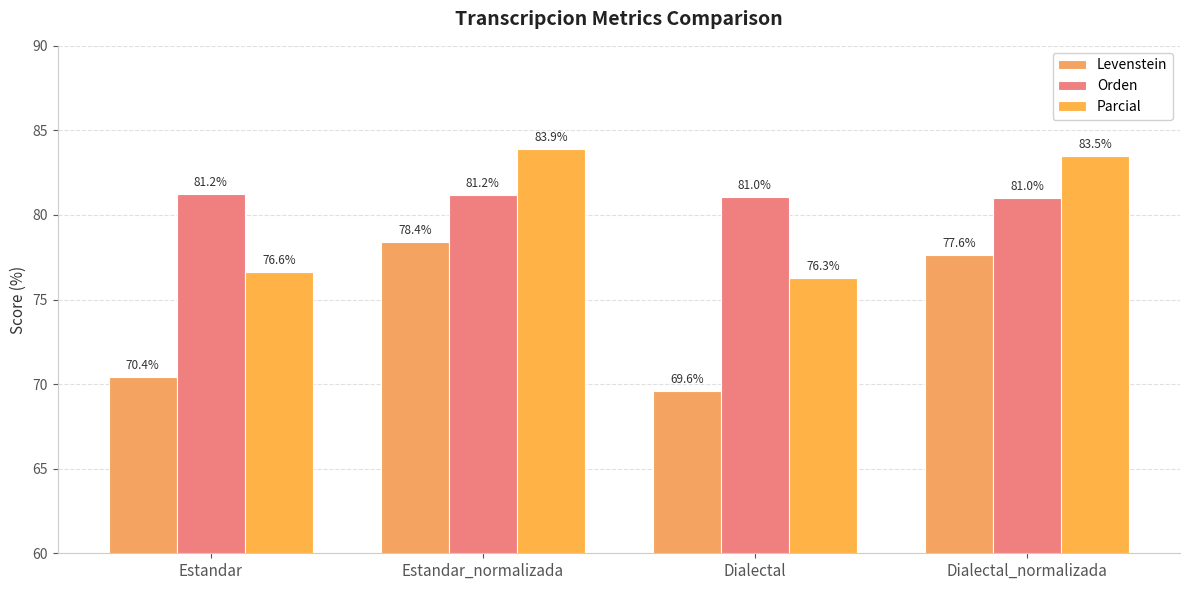

What is the greatest value displayed?

83.9